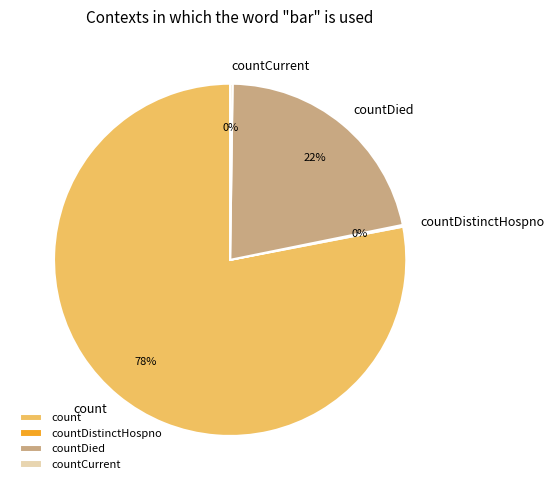

To the nearest percent, what is the difference between the largest and smallest slice percentages?

78%